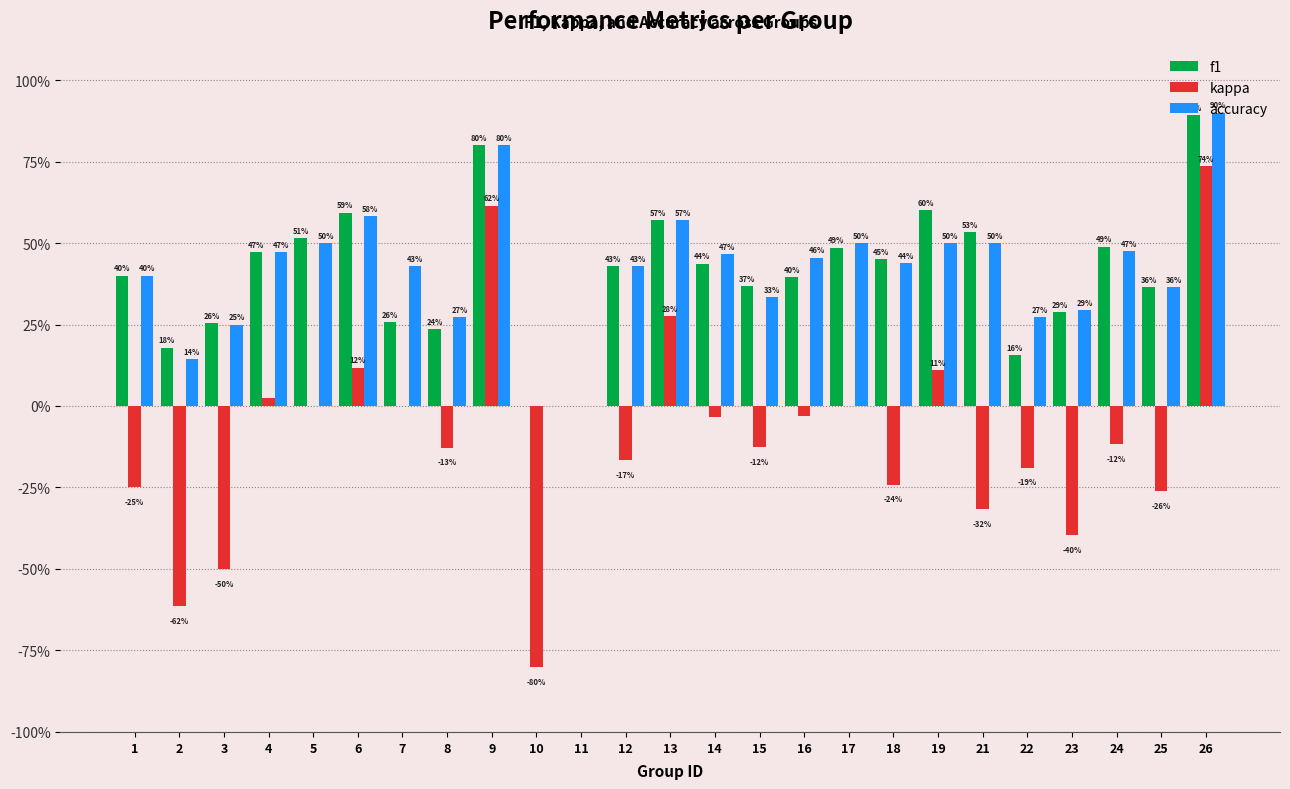

Is it true that accuracy equals 0.0 at 10?

True